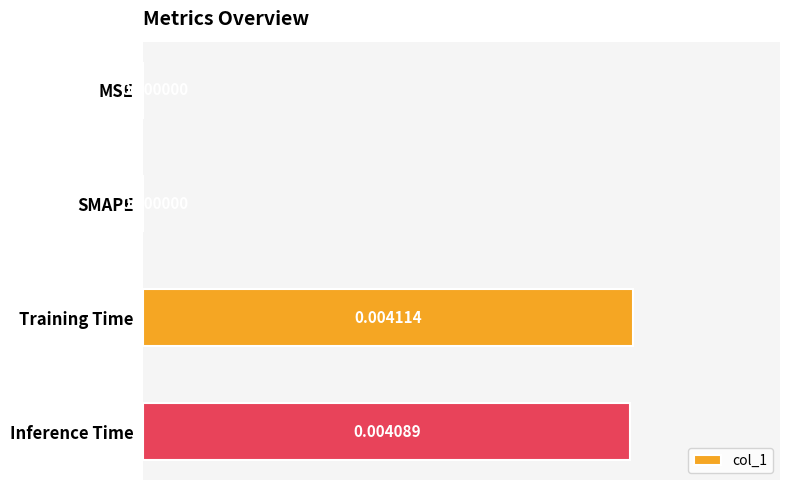

At which category does the chart reach its peak across all series?

Training Time